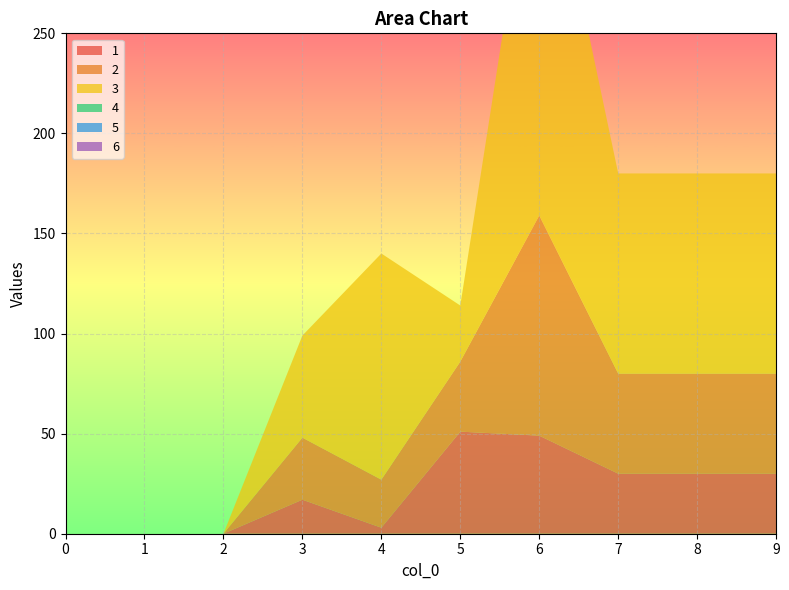

Reading left to right, transcribe all the data shown in this chart.

1: 0=0	1=0	2=0	3=17	4=3	5=51	6=49	7=30	8=30	9=30
2: 0=0	1=0	2=0	3=31	4=24	5=35	6=110	7=50	8=50	9=50
3: 0=0	1=0	2=0	3=51	4=113	5=28	6=208	7=100	8=100	9=100
4: 0=0	1=0	2=0	3=0	4=0	5=0	6=0	7=0	8=0	9=0
5: 0=0	1=0	2=0	3=0	4=0	5=0	6=0	7=0	8=0	9=0
6: 0=0	1=0	2=0	3=0	4=0	5=0	6=0	7=0	8=0	9=0